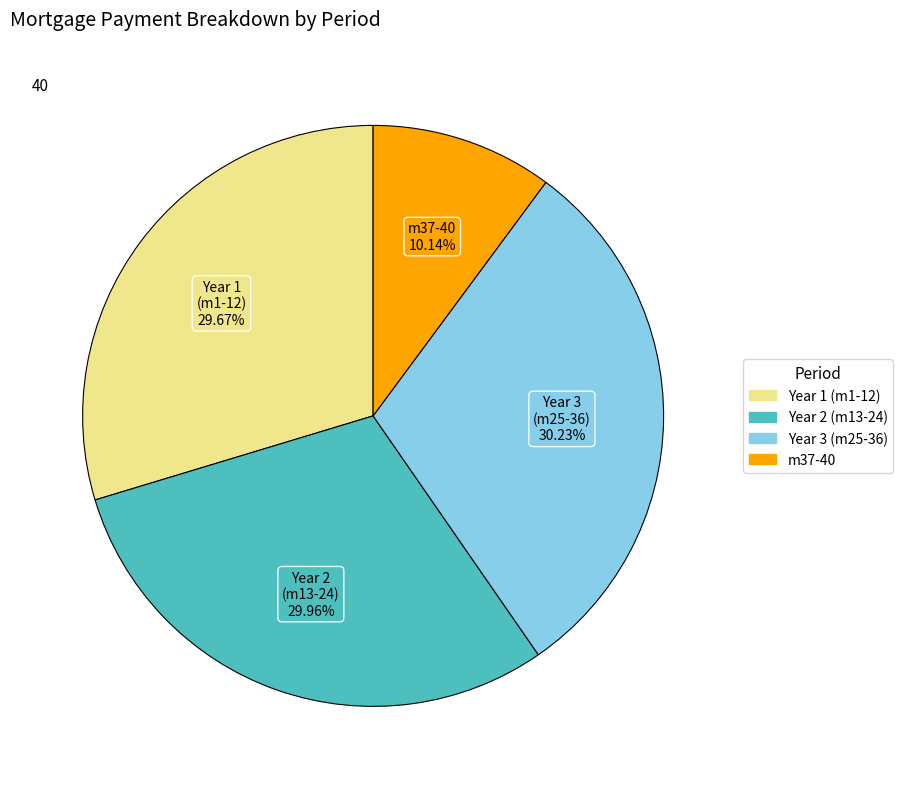

To the nearest percent, what is the average slice percentage?

25%